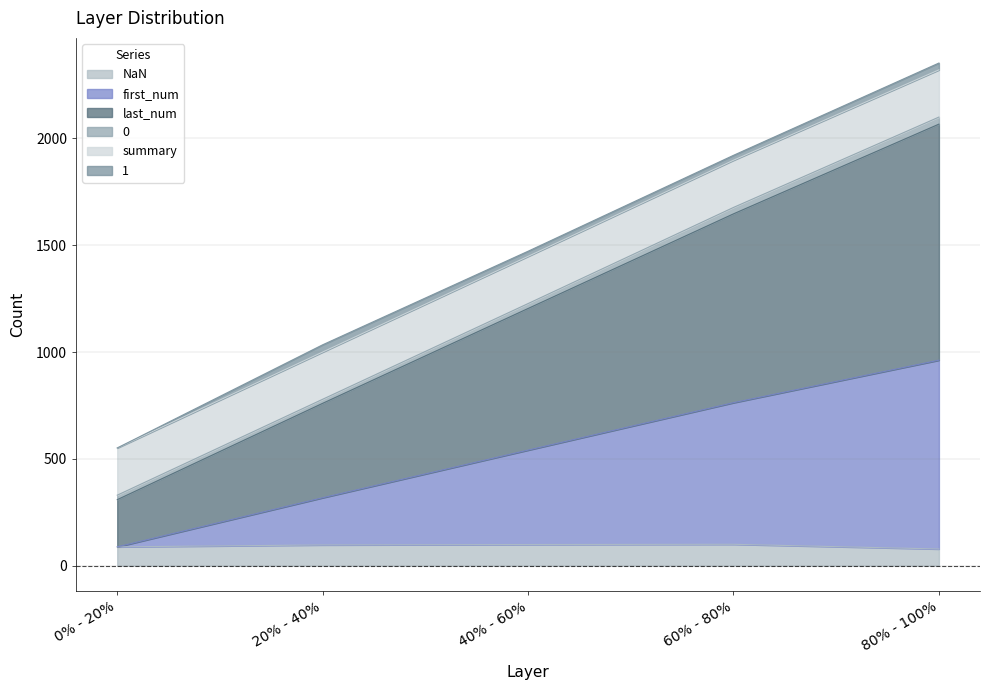

At which category is the sum across all series the highest?

80% - 100%